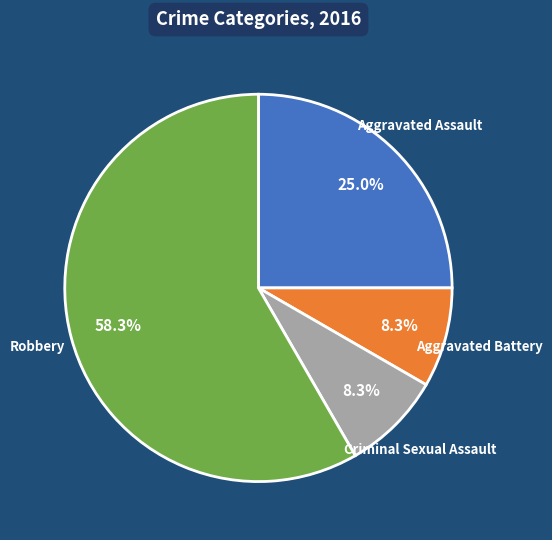

How many slices are in this pie chart?

4